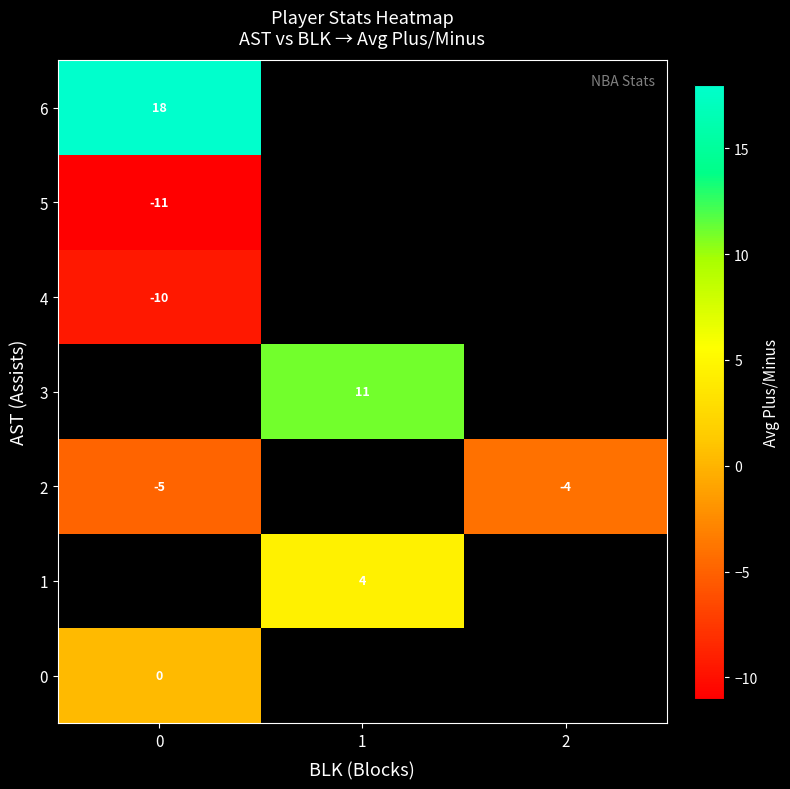

The 5 series shows -11.0 at 0. True or false?

True